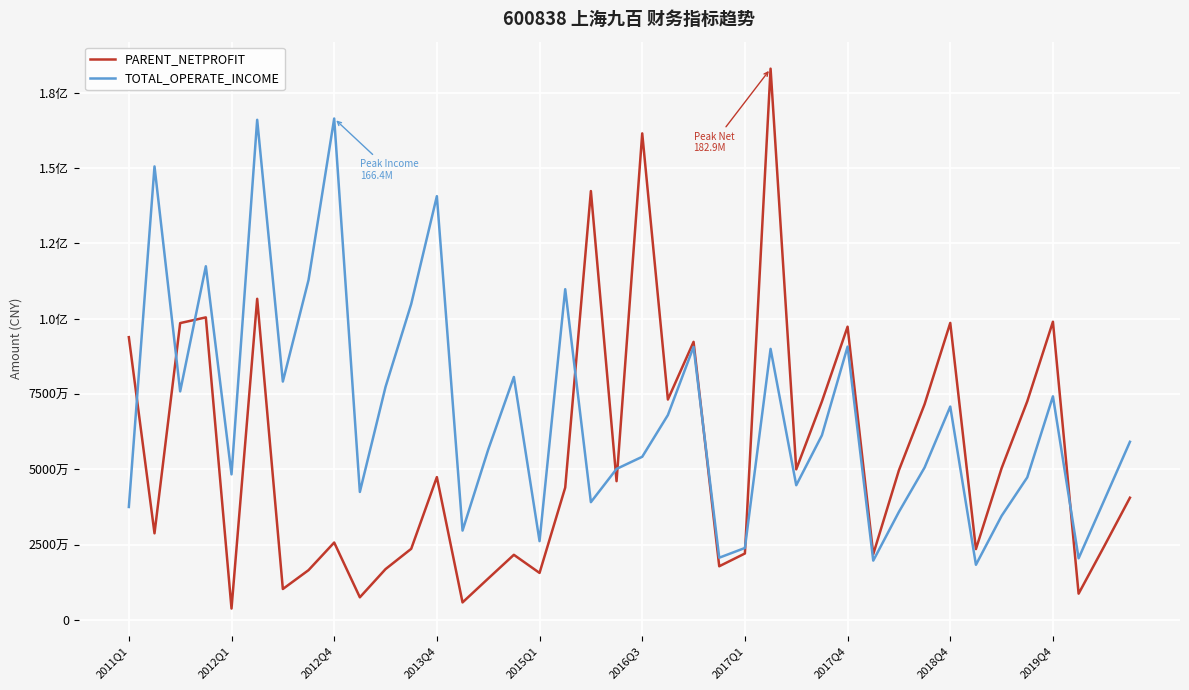

Does the chart have visible grid lines?

Yes